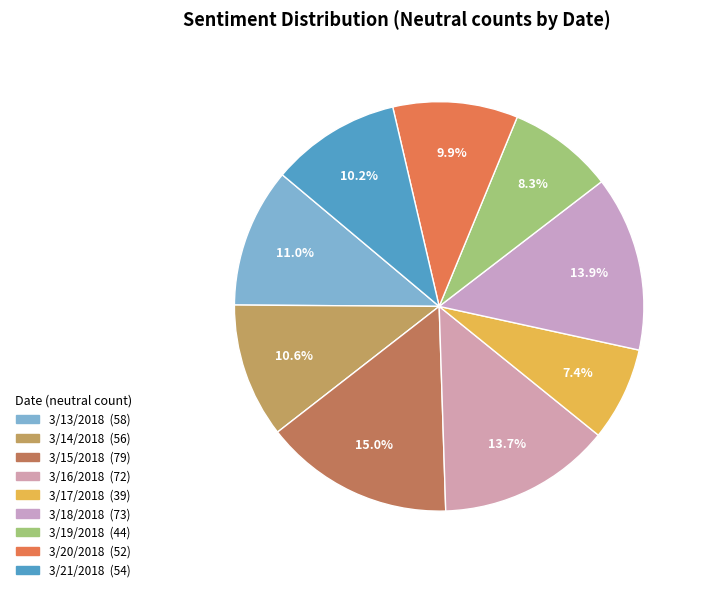

Which category has the biggest portion of the pie?

3/15/2018